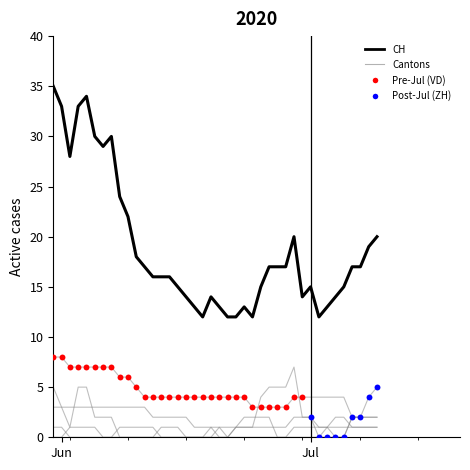

Is this an area chart (filled region under the line)?

No